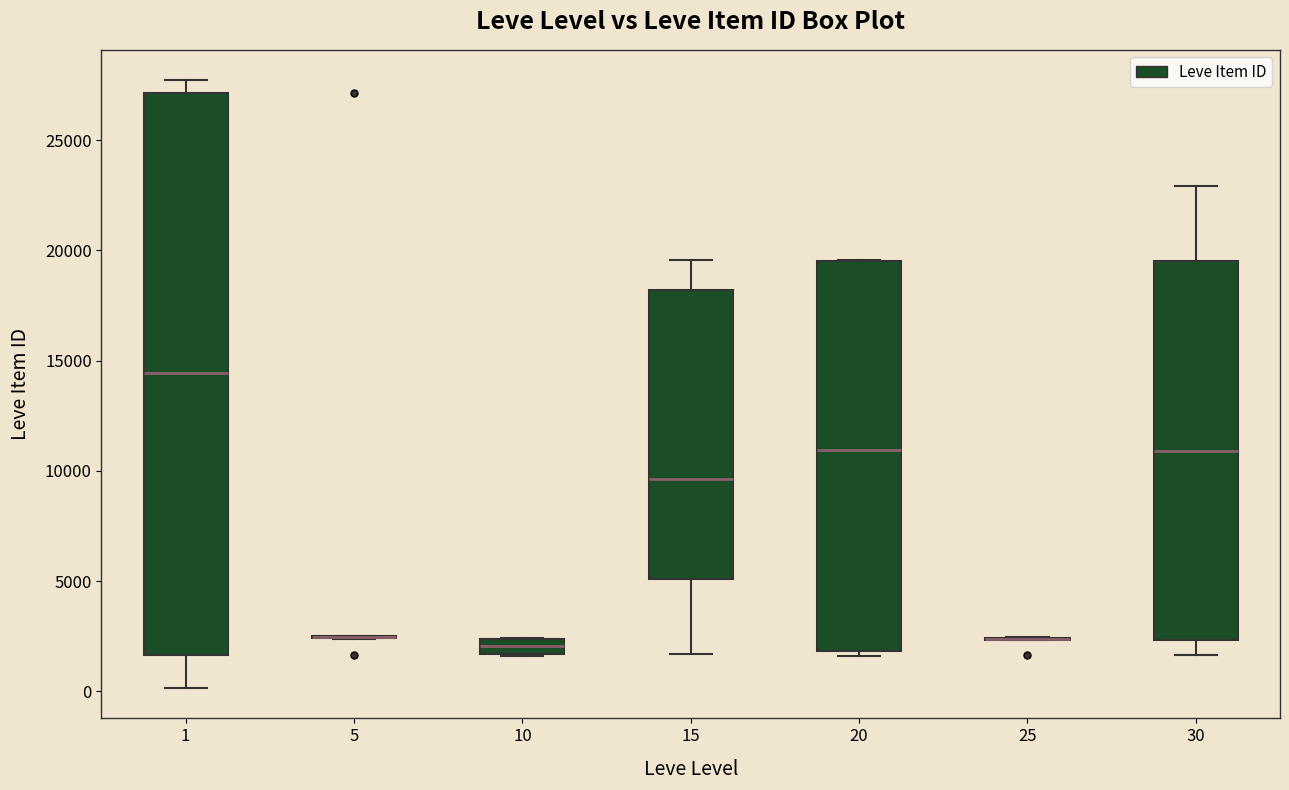

Where is the lower edge of the box at x = 1 on the y-axis? The values are not printed on the chart, so give them approximately, as read against the axis.

1500